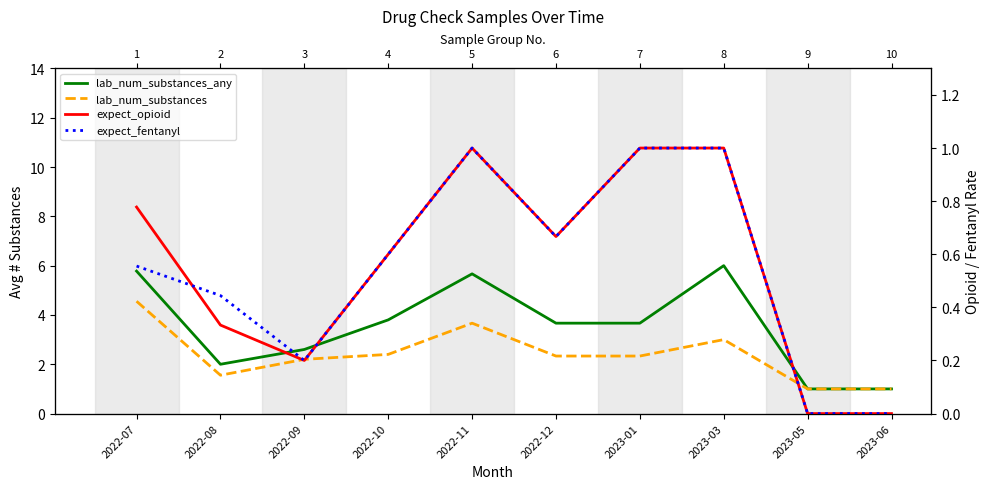

True or false: lab_num_substances and expect_fentanyl cross at least once.

False